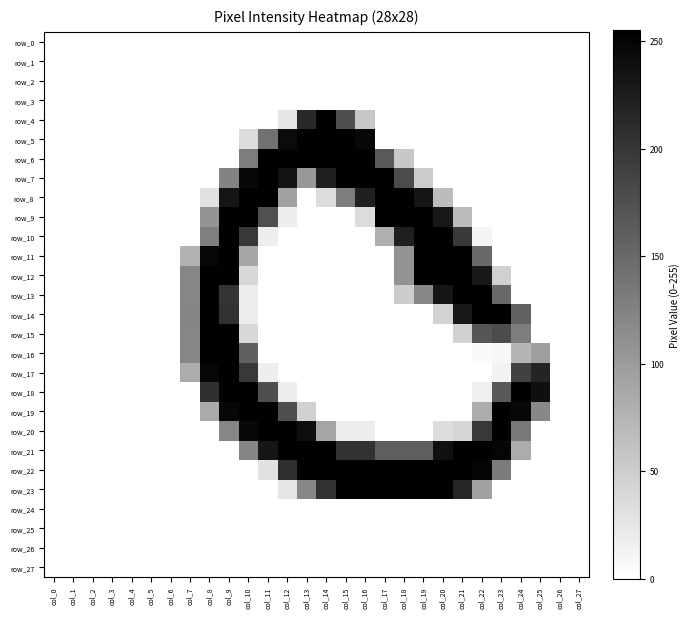

Reading left to right, what are all the values shown in this chart?

row_0: 0	0	0	0	0	0	0	0	0	0	0	0	0	0	0	0	0	0	0	0	0	0	0	0	0	0	0	0
row_1: 0	0	0	0	0	0	0	0	0	0	0	0	0	0	0	0	0	0	0	0	0	0	0	0	0	0	0	0
row_2: 0	0	0	0	0	0	0	0	0	0	0	0	0	0	0	0	0	0	0	0	0	0	0	0	0	0	0	0
row_3: 0	0	0	0	0	0	0	0	0	0	0	0	0	0	0	0	0	0	0	0	0	0	0	0	0	0	0	0
row_4: 0	0	0	0	0	0	0	0	0	0	0	0	26	213	254	176	57	0	0	0	0	0	0	0	0	0	0	0
row_5: 0	0	0	0	0	0	0	0	0	0	35	142	244	253	253	253	247	0	0	0	0	0	0	0	0	0	0	0
row_6: 0	0	0	0	0	0	0	0	0	0	130	253	253	253	253	253	253	165	55	0	0	0	0	0	0	0	0	0
row_7: 0	0	0	0	0	0	0	0	0	123	247	253	236	103	224	253	253	254	180	51	0	0	0	0	0	0	0	0
row_8: 0	0	0	0	0	0	0	0	29	234	253	253	94	0	34	130	222	254	253	234	67	0	0	0	0	0	0	0
row_9: 0	0	0	0	0	0	0	0	108	253	253	175	18	0	0	0	35	254	253	253	232	68	0	0	0	0	0	0
row_10: 0	0	0	0	0	0	0	0	128	253	198	17	0	0	0	0	0	80	224	253	253	197	11	0	0	0	0	0
row_11: 0	0	0	0	0	0	0	77	249	253	88	0	0	0	0	0	0	0	108	253	253	253	150	0	0	0	0	0
row_12: 0	0	0	0	0	0	0	121	253	253	39	0	0	0	0	0	0	0	108	253	253	253	231	47	0	0	0	0
row_13: 0	0	0	0	0	0	0	121	253	203	19	0	0	0	0	0	0	0	51	120	233	253	253	150	0	0	0	0
row_14: 0	0	0	0	0	0	0	122	254	205	19	0	0	0	0	0	0	0	0	0	43	230	254	255	157	0	0	0
row_15: 0	0	0	0	0	0	0	121	253	253	39	0	0	0	0	0	0	0	0	0	0	46	169	179	130	0	0	0
row_16: 0	0	0	0	0	0	0	121	253	253	159	0	0	0	0	0	0	0	0	0	0	0	6	8	74	96	0	0
row_17: 0	0	0	0	0	0	0	83	249	253	198	17	0	0	0	0	0	0	0	0	0	0	0	13	190	219	0	0
row_18: 0	0	0	0	0	0	0	0	206	253	253	176	18	0	0	0	0	0	0	0	0	0	15	167	253	240	0	0
row_19: 0	0	0	0	0	0	0	0	85	248	253	253	176	46	0	0	0	0	0	0	0	0	83	253	247	119	0	0
row_20: 0	0	0	0	0	0	0	0	0	121	247	253	253	241	90	19	19	0	0	0	35	41	198	253	134	0	0	0
row_21: 0	0	0	0	0	0	0	0	0	0	122	233	253	253	253	204	204	161	161	161	239	253	253	249	83	0	0	0
row_22: 0	0	0	0	0	0	0	0	0	0	0	29	208	253	253	253	253	255	253	253	253	253	250	131	0	0	0	0
row_23: 0	0	0	0	0	0	0	0	0	0	0	0	26	120	204	253	253	255	253	253	253	218	95	0	0	0	0	0
row_24: 0	0	0	0	0	0	0	0	0	0	0	0	0	0	0	0	0	0	0	0	0	0	0	0	0	0	0	0
row_25: 0	0	0	0	0	0	0	0	0	0	0	0	0	0	0	0	0	0	0	0	0	0	0	0	0	0	0	0
row_26: 0	0	0	0	0	0	0	0	0	0	0	0	0	0	0	0	0	0	0	0	0	0	0	0	0	0	0	0
row_27: 0	0	0	0	0	0	0	0	0	0	0	0	0	0	0	0	0	0	0	0	0	0	0	0	0	0	0	0